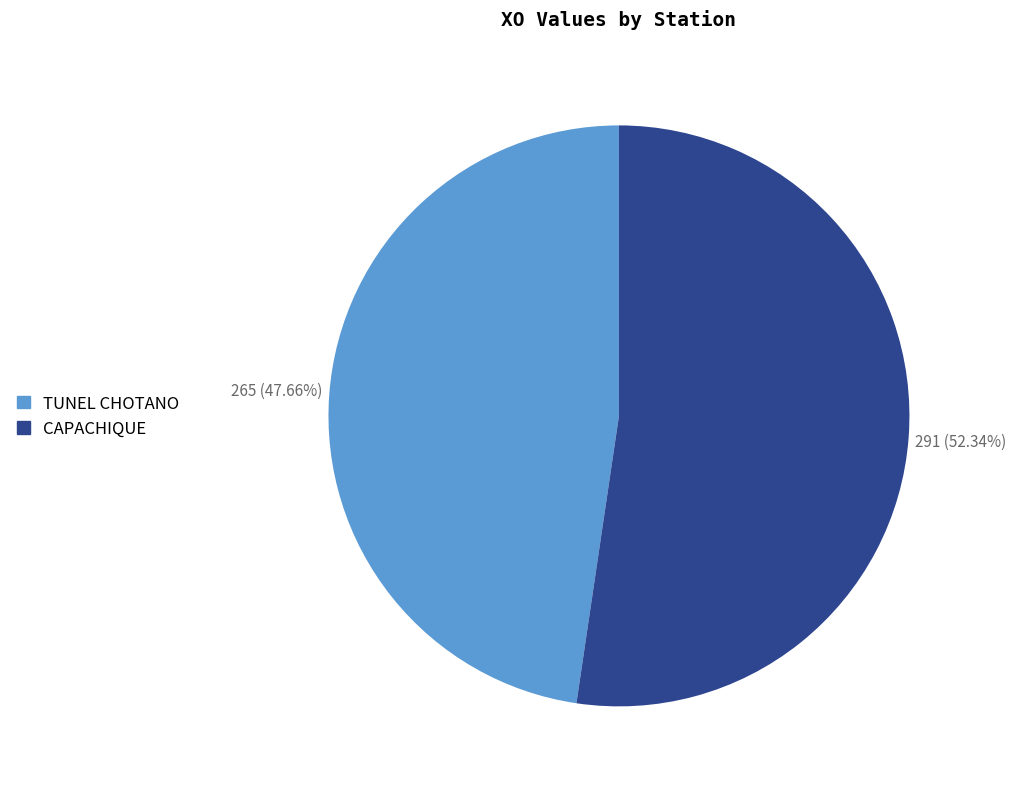

What is the majority slice?

CAPACHIQUE